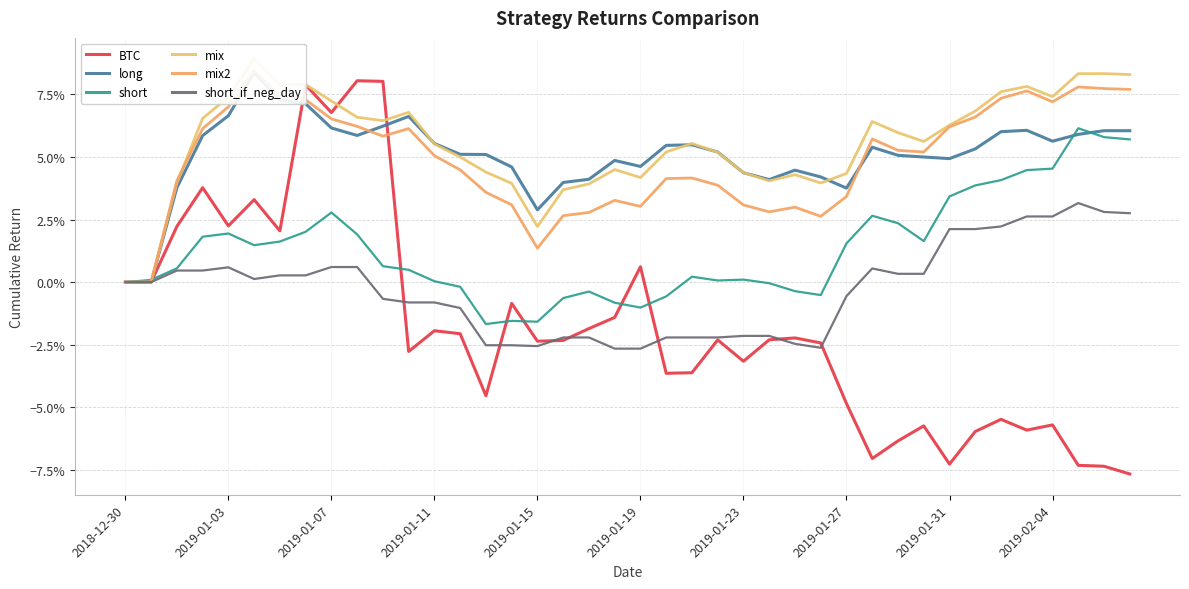

What is the difference between the highest and lowest values at 2019-01-19?

0.1